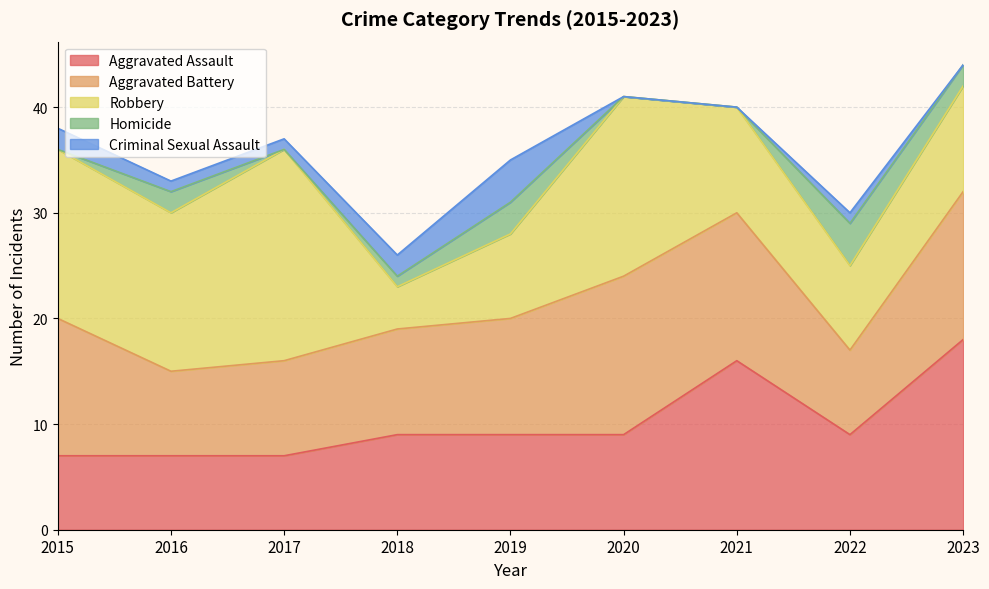

What are all the series names shown in the legend?

Aggravated Assault, Aggravated Battery, Robbery, Homicide, Criminal Sexual Assault